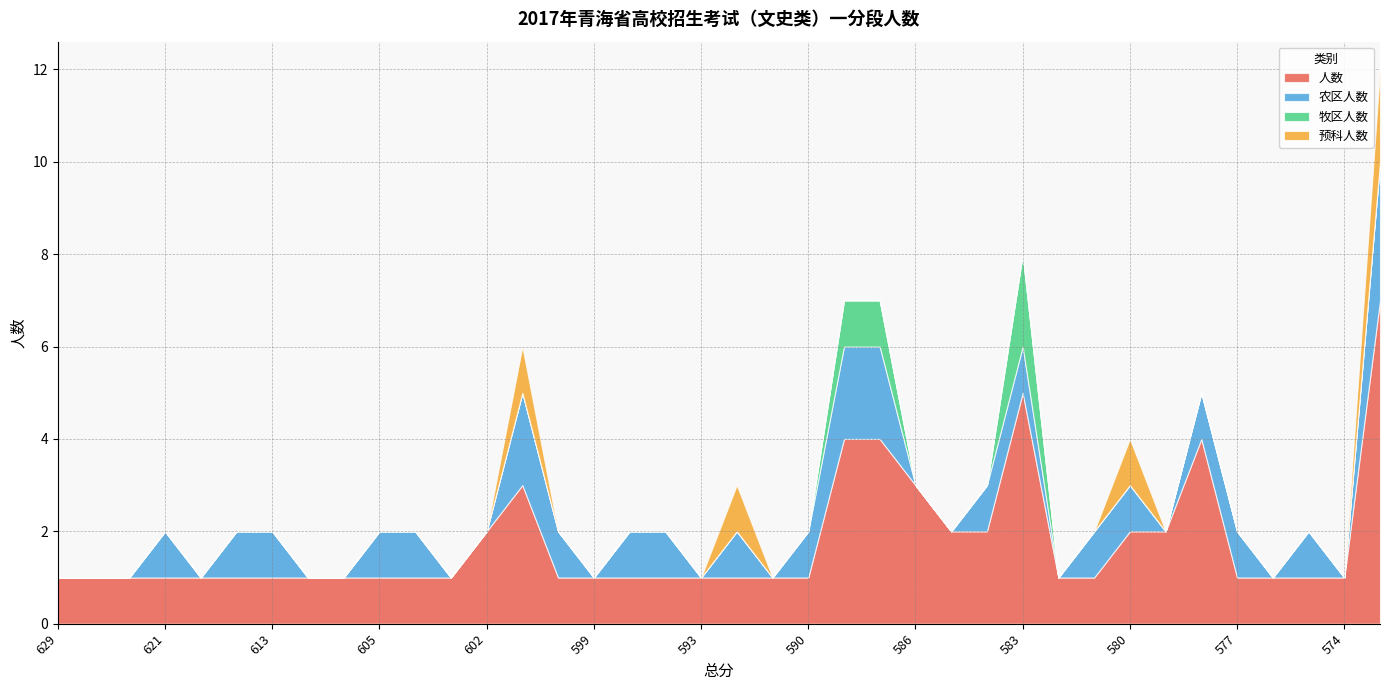

Which has a higher value, 574 or 581?

574